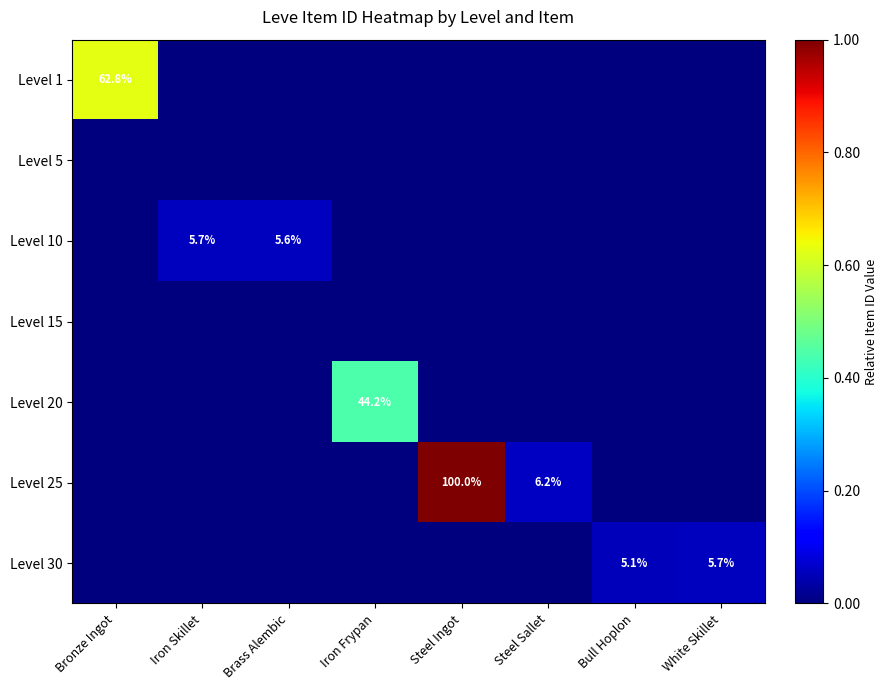

The Level 20 series shows 0.0 at Steel Ingot. True or false?

True